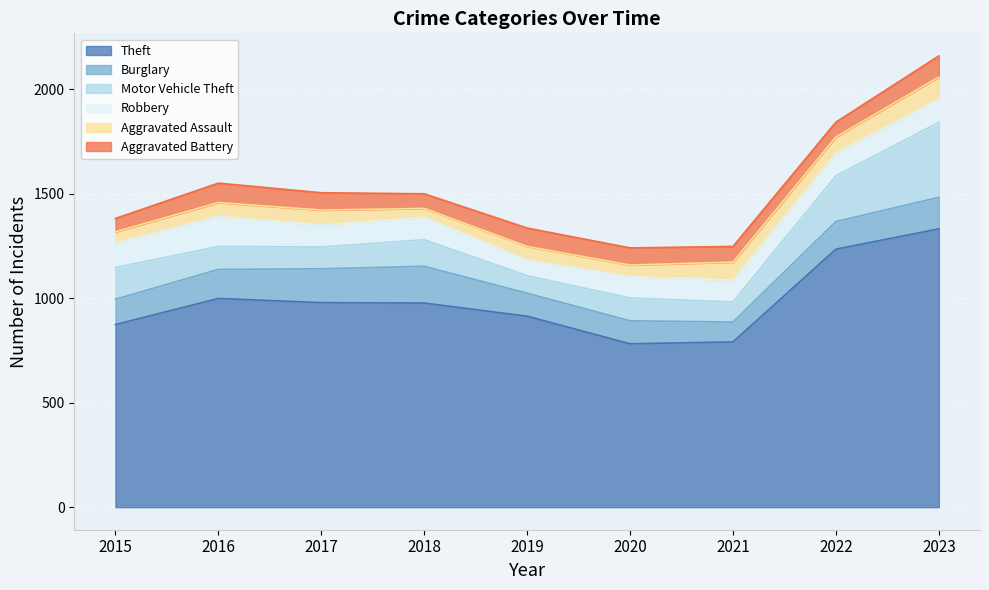

What are all the series names shown in the legend?

Theft, Burglary, Motor Vehicle Theft, Robbery, Aggravated Assault, Aggravated Battery